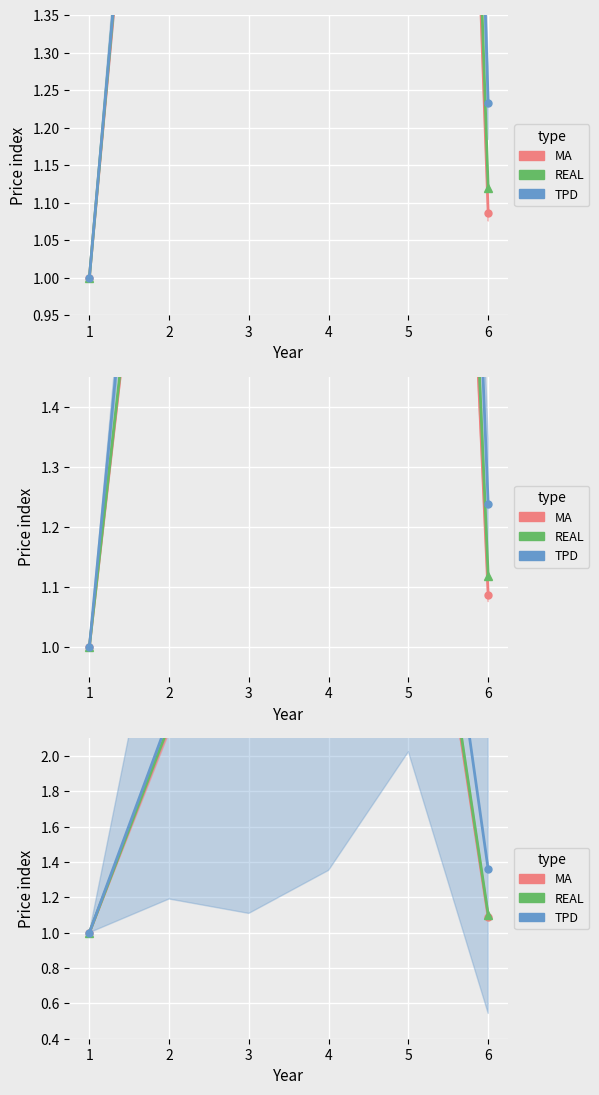

Reading left to right, transcribe all the data shown in this chart.

MA: 1=1.0	2=2.2	3=2.2	4=2.7	5=4.0	6=1.1
REAL: 1=1.0	2=2.2	3=2.2	4=2.7	5=4.1	6=1.1
TPD: 1=1.0	2=2.2	3=2.3	4=3.0	5=4.6	6=1.4